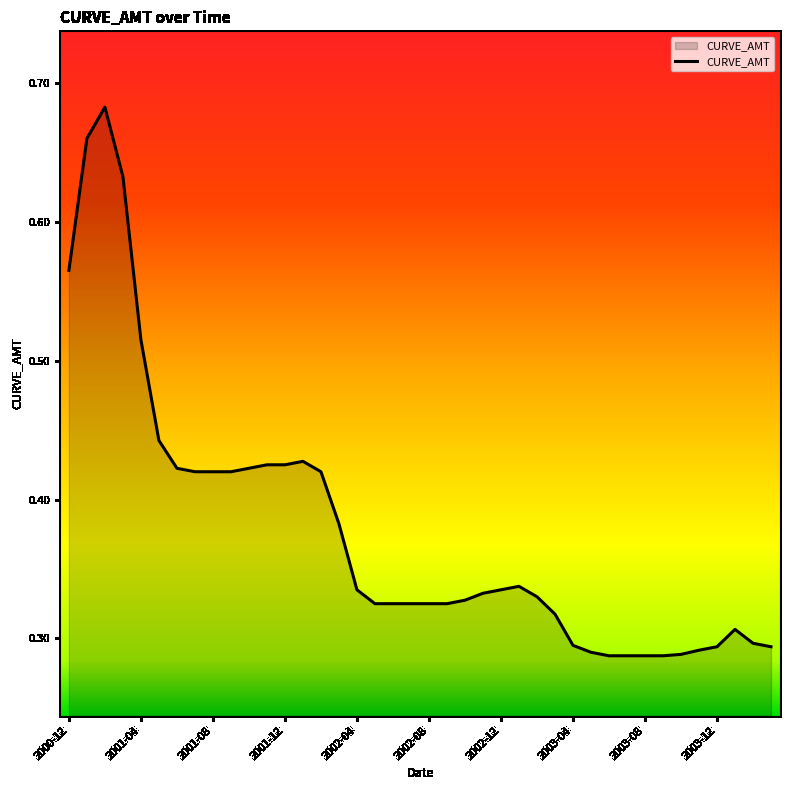

Does the chart display data point markers on the line(s)?

No